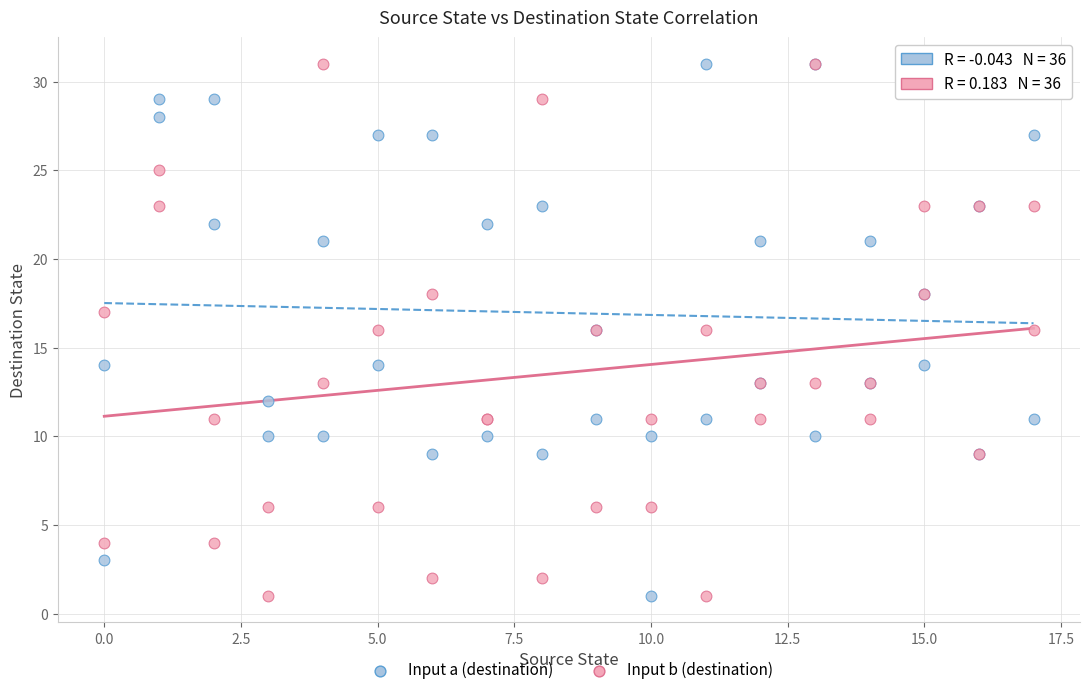

What is the X range (max minus min) for the scatter plot?

17